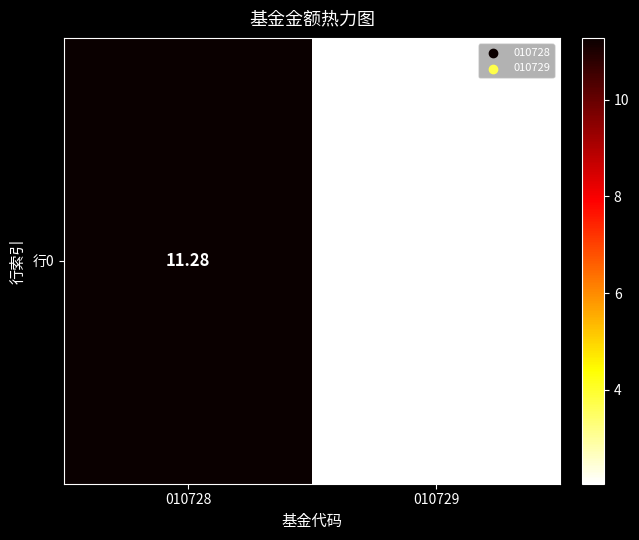

How many values are below 11?

1